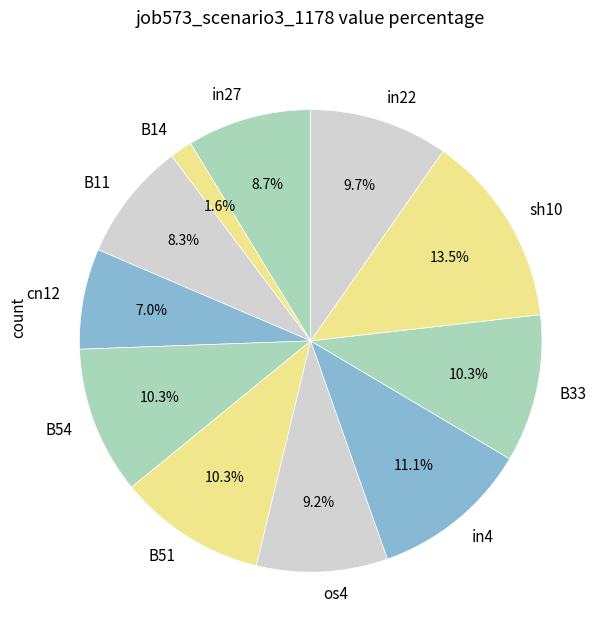

Does B33 account for over 50% of the chart?

No